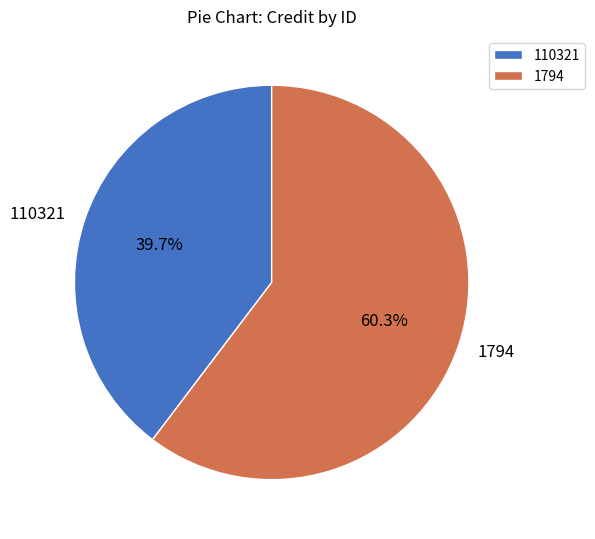

Rank the categories by value from highest to lowest.

1794, 110321